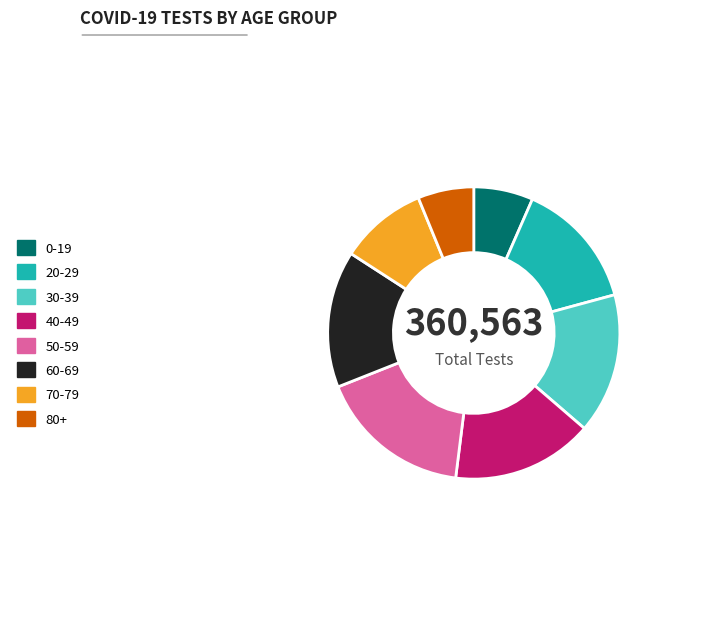

True or false: 50-59 accounts for 17% of the total.

True